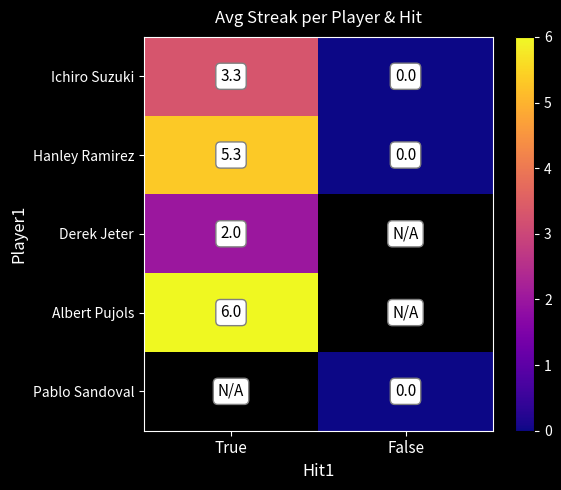

How many distinct data groups are displayed?

5